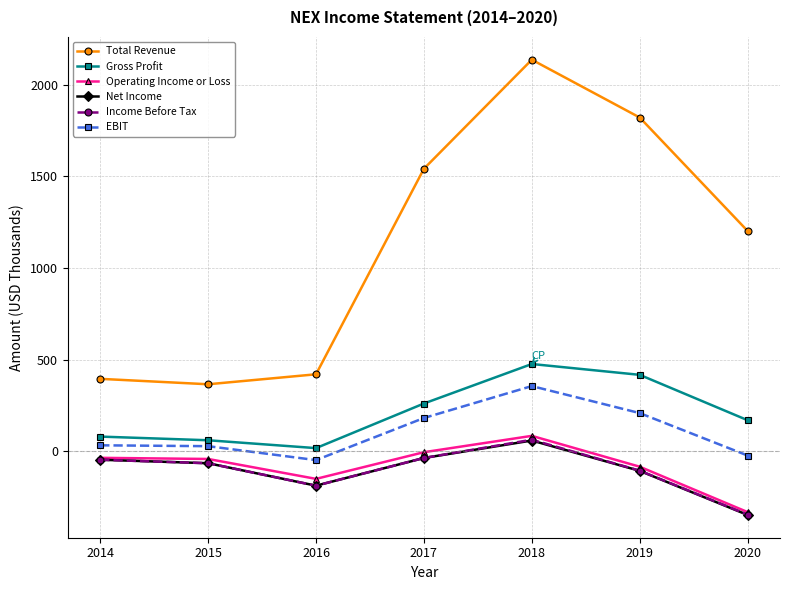

What is the difference between the maximum and second lowest values in the EBIT series?

379.0